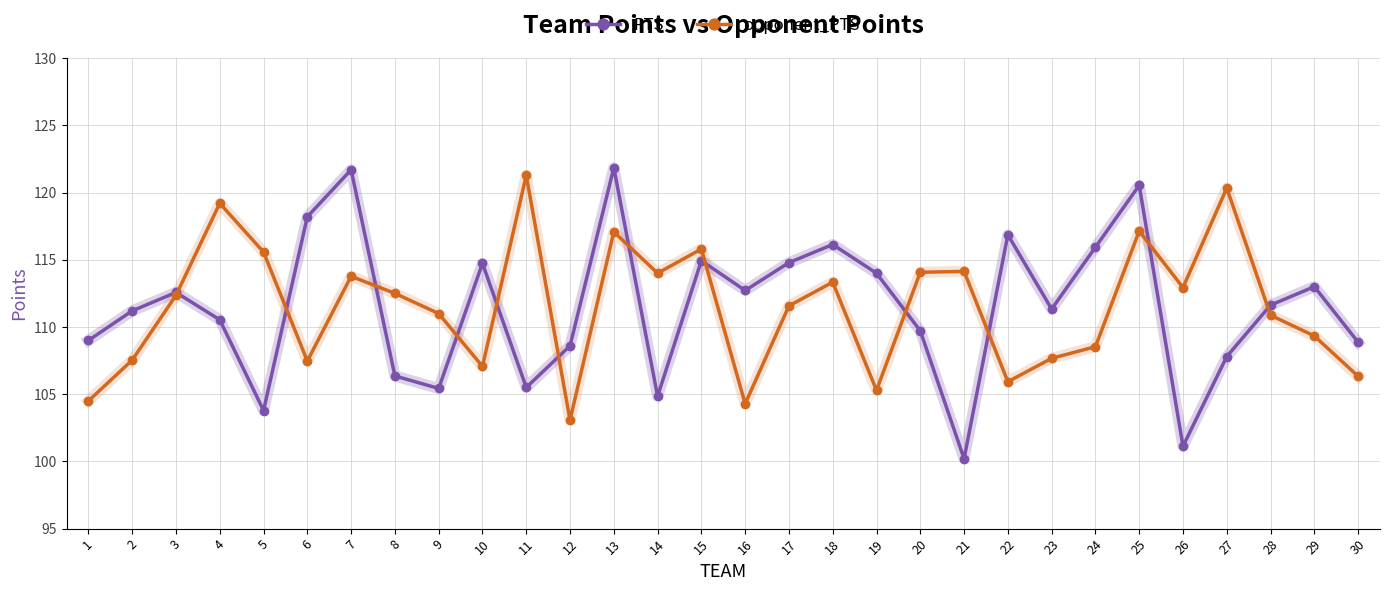

Between 23 and 30, which series saw the biggest shift?

PTS